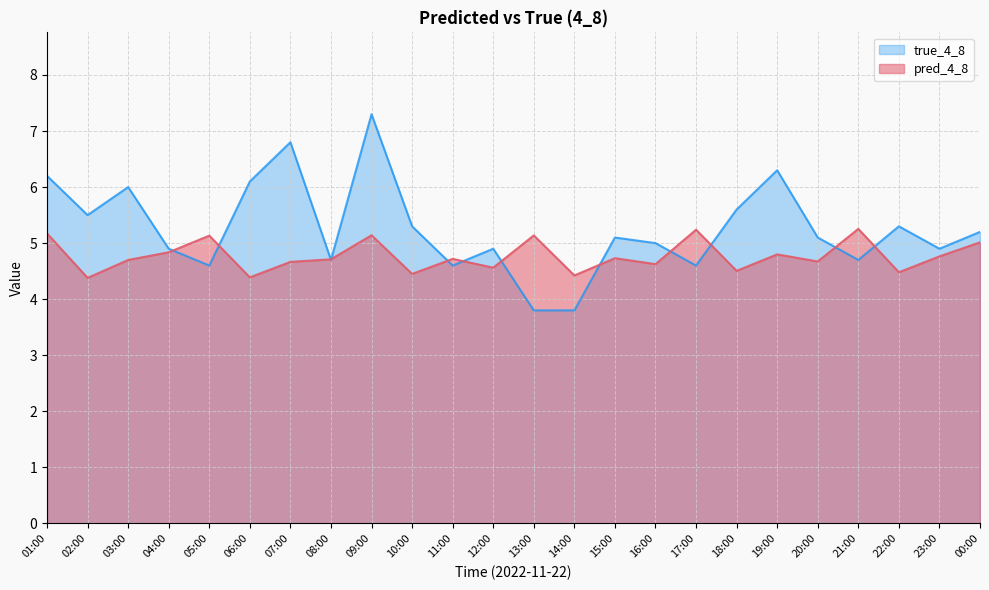

Where is pred_4_8 nearest to the value 4?

02:00